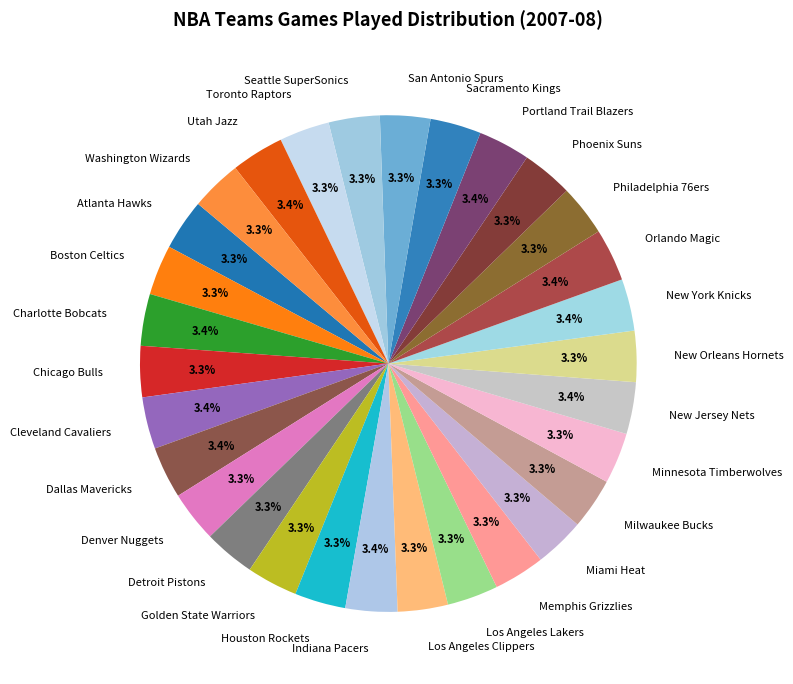

Does Miami Heat account for over 50% of the chart?

No